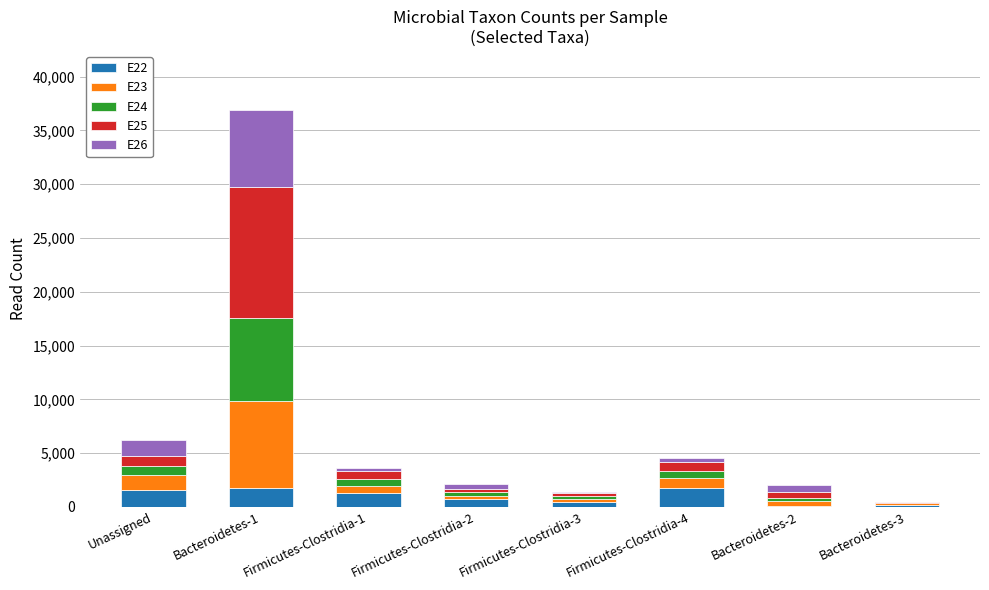

At which category is the sum across all series the highest?

Bacteroidetes-1